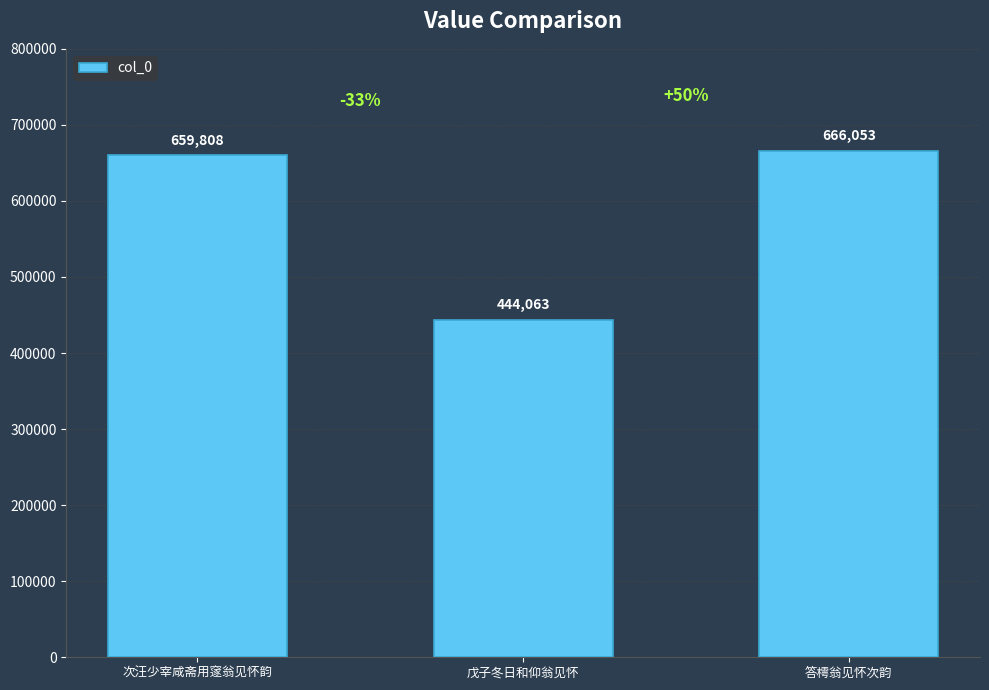

How many bars are there in total?

3